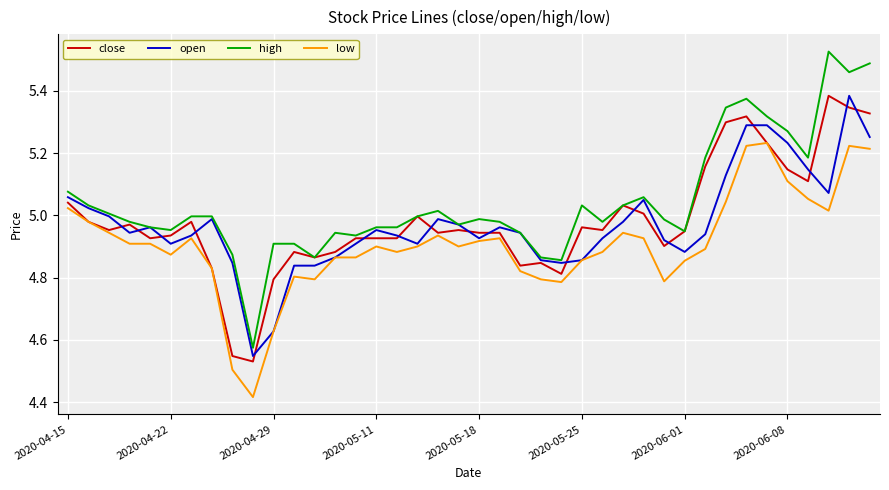

True or false: low and high cross at least once.

False